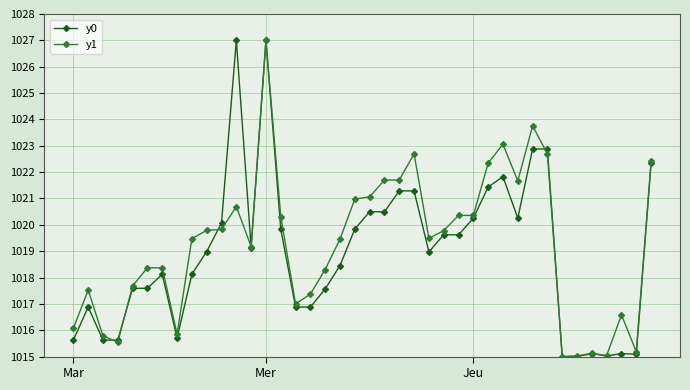

What is the lowest value of the y1 series?

1015.0